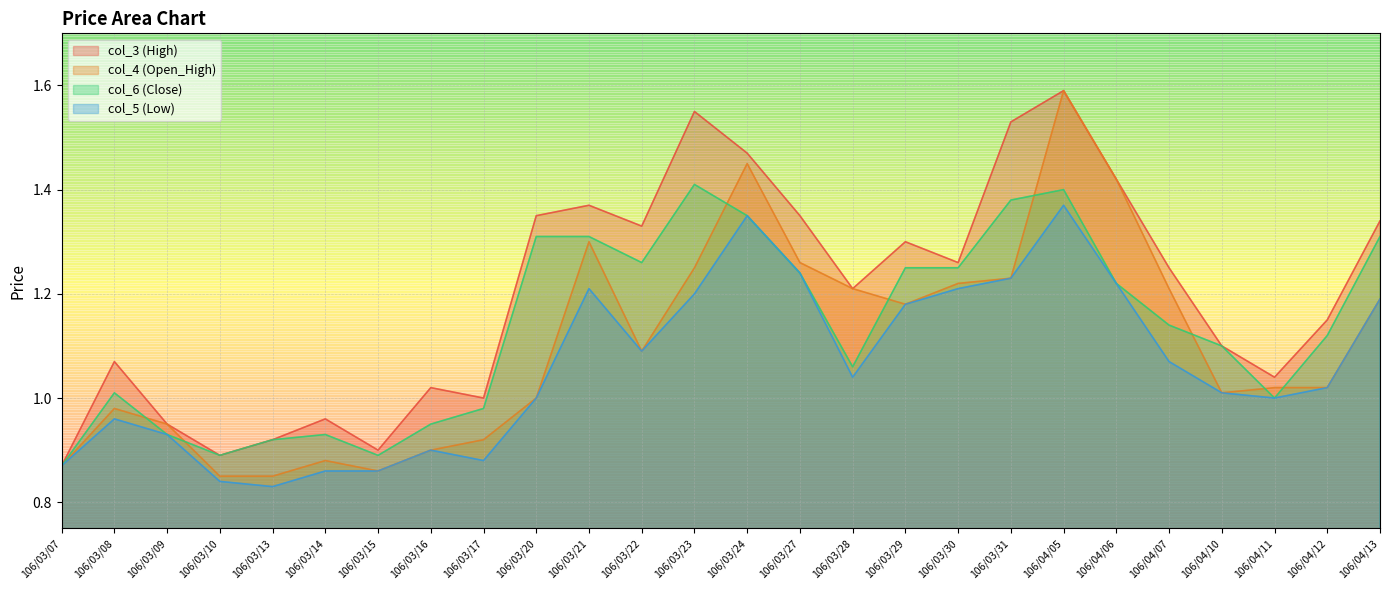

Is it true that col_4 (Open_High) equals 1.5 at 106/03/20?

False